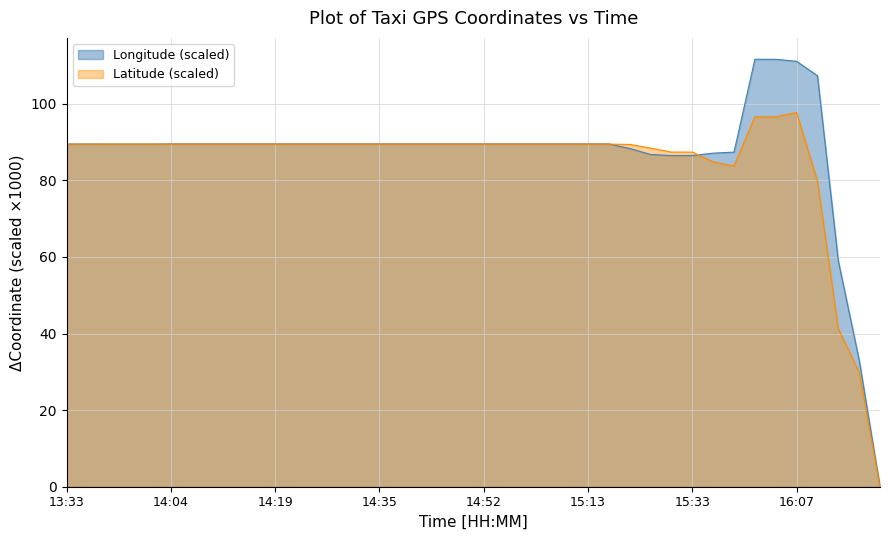

Reading right to left, transcribe all the data shown in this chart.

0.0	33.1	59.0	107.3	111.1	111.6	111.6	87.4	87.1	86.5	86.5	86.7	88.3	89.5	89.5	89.5	89.5	89.5	89.5	89.5	89.5	89.5	89.5	89.5	89.5	89.5	89.5	89.5	89.5	89.5	89.5	89.5	89.5	89.5	89.5	89.5	89.5	89.5	89.5	89.5